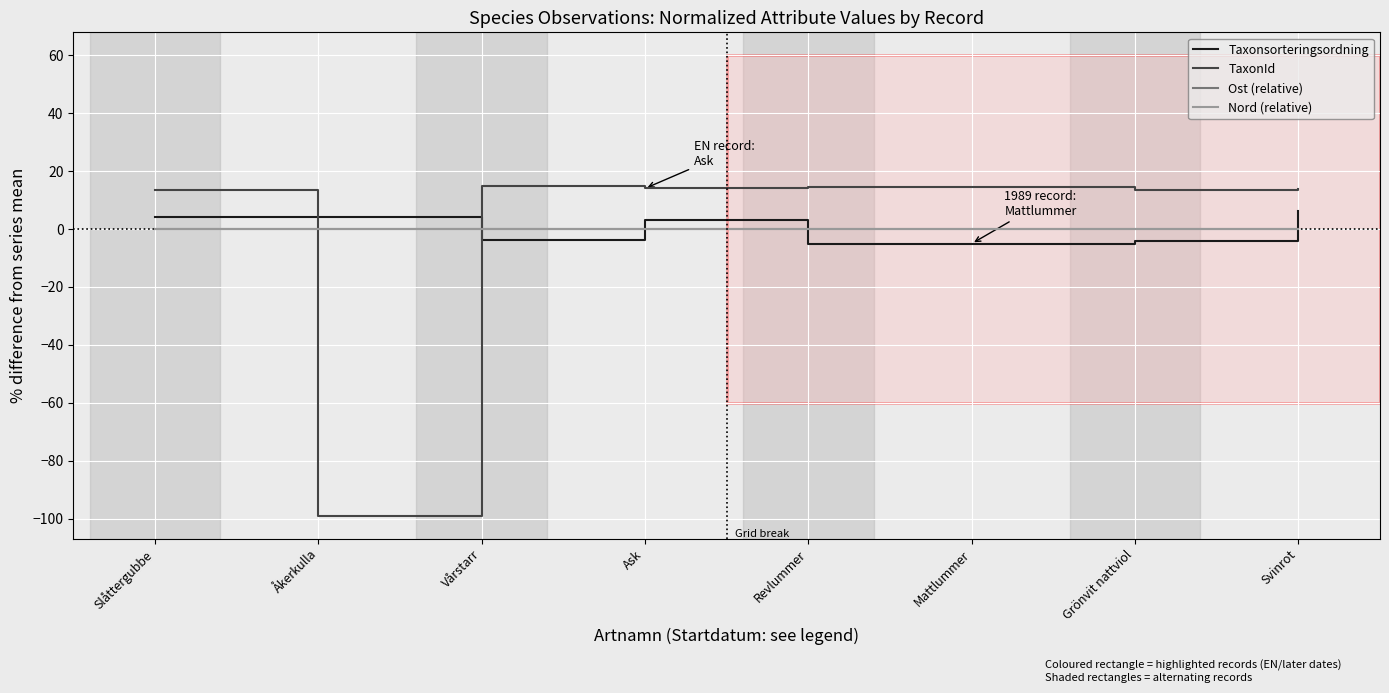

What is the sum of the Taxonsorteringsordning values at Ask and Vårstarr?

-0.4